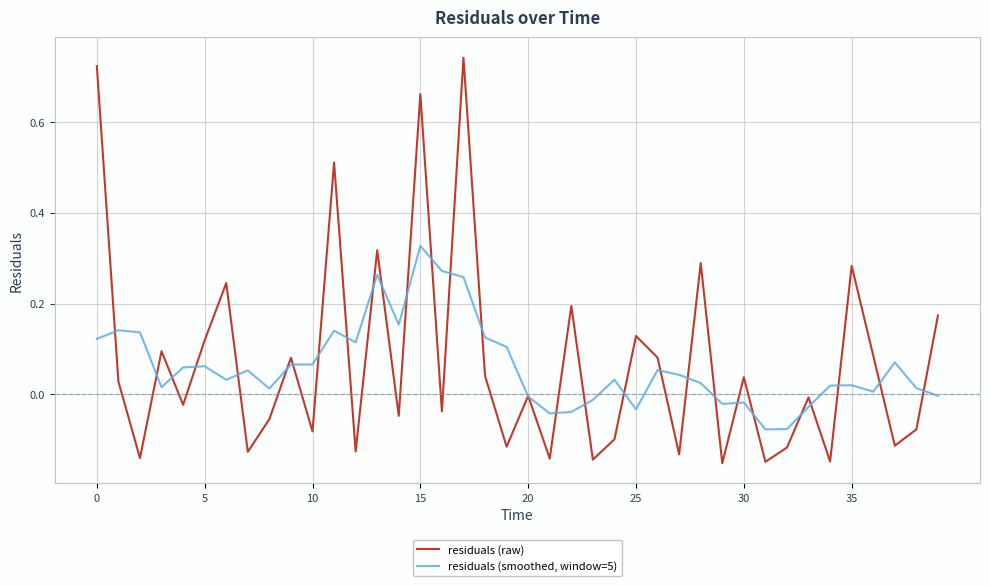

How many series are shown in this chart?

2